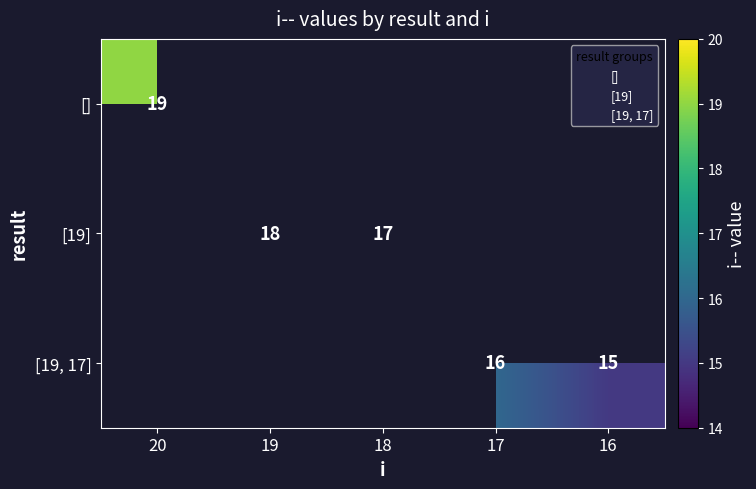

What is the approximate value of [19] at 18?

17.0